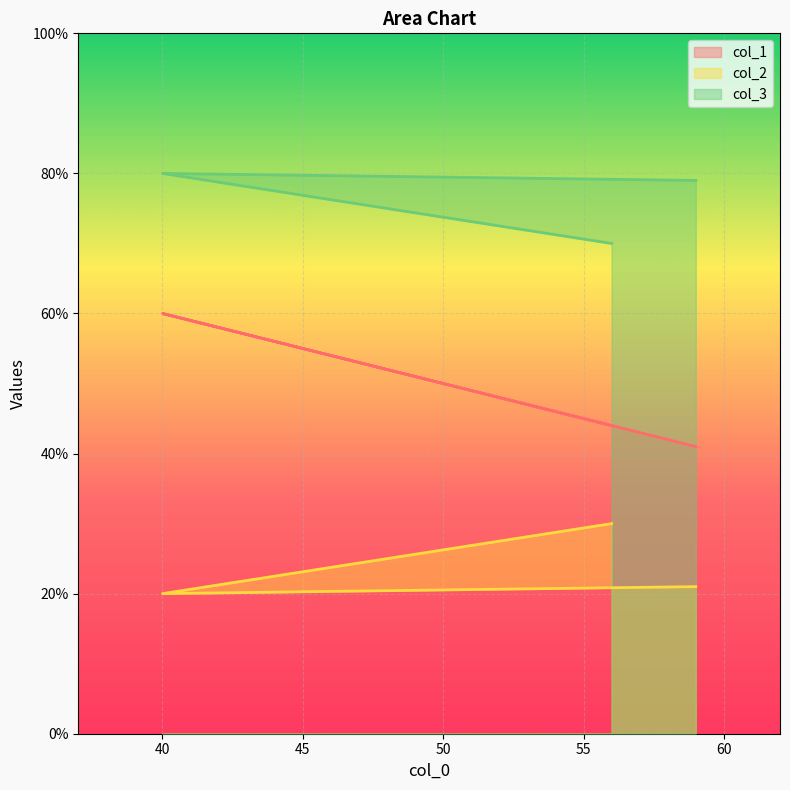

How many series are shown in this chart?

3